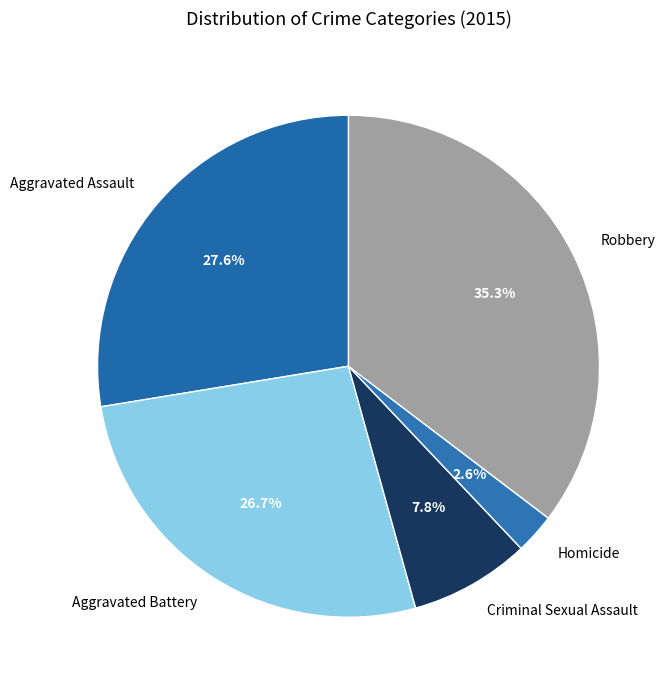

Is Robbery the majority of the pie?

No